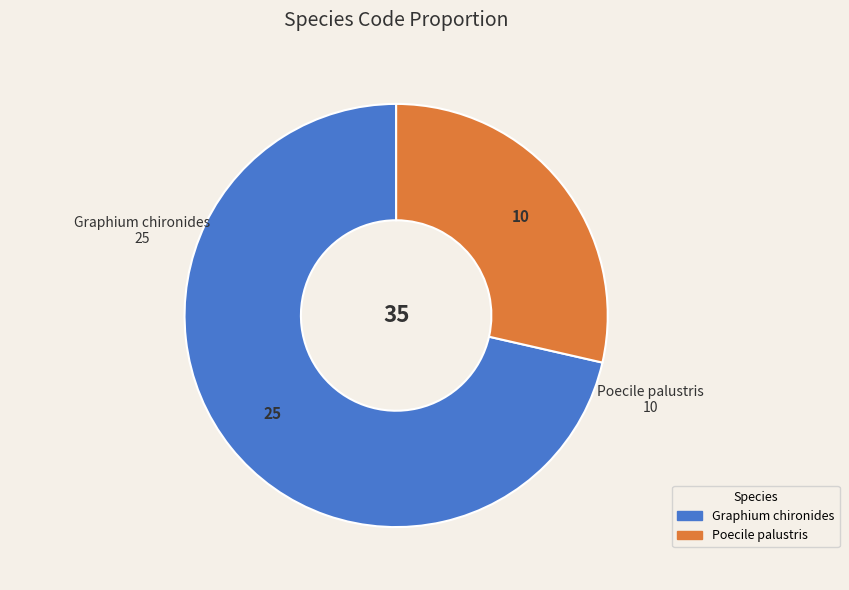

Does any single category account for the majority?

Yes